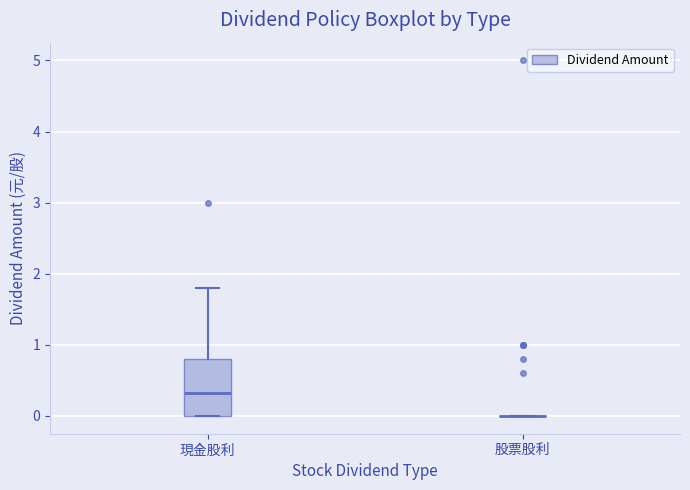

Reading left to right, read every box against the y-axis: the position of its median line, the range the box covers, and the ends of its whiskers. The values are not printed on the chart, so give them approximately, as read against the axis.

現金股利: median 0.3, box 0.0 to 0.8, whiskers 0.0 to 1.8
股票股利: box collapsed to a line at 0.0, whiskers 0.0 to 0.0